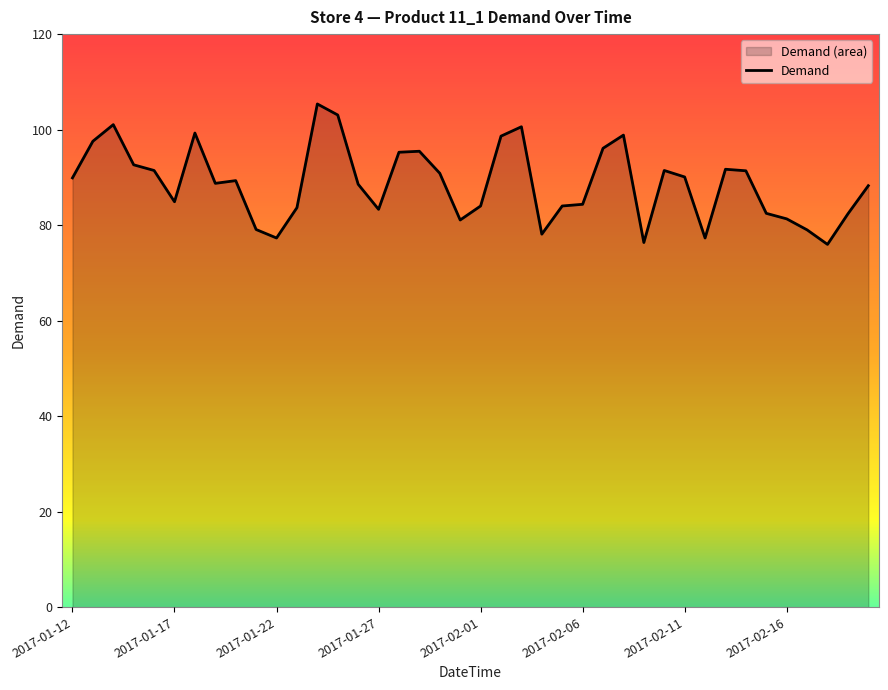

True or false: there are more than 2 points higher than both neighbors.

True